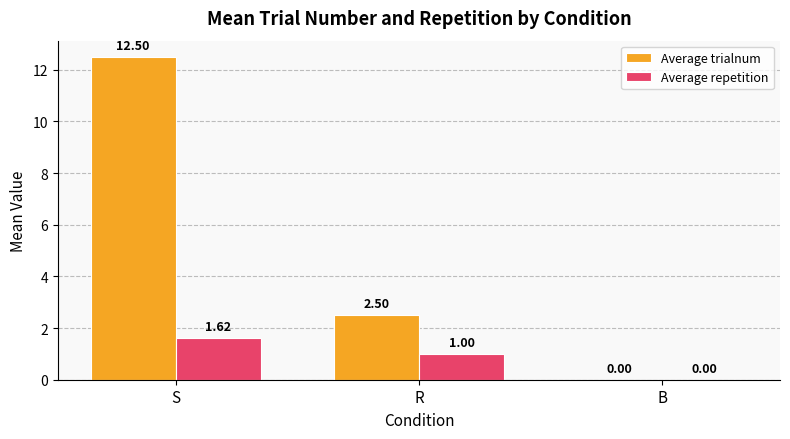

Which series has the largest total across all categories?

Average trialnum